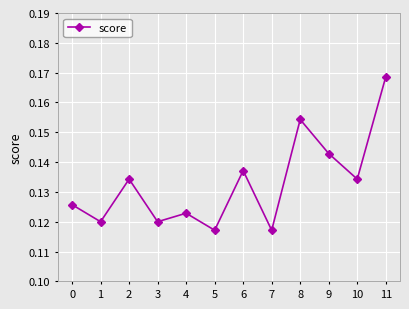

At which category does the data reach its first local peak?

2